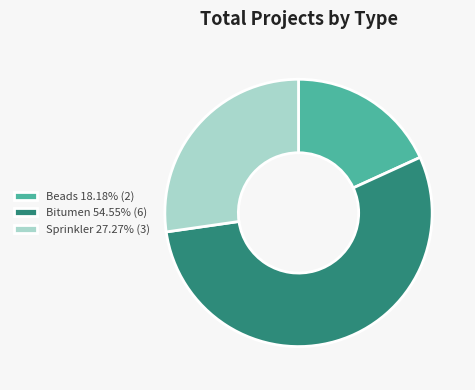

Which slice is the largest?

Bitumen